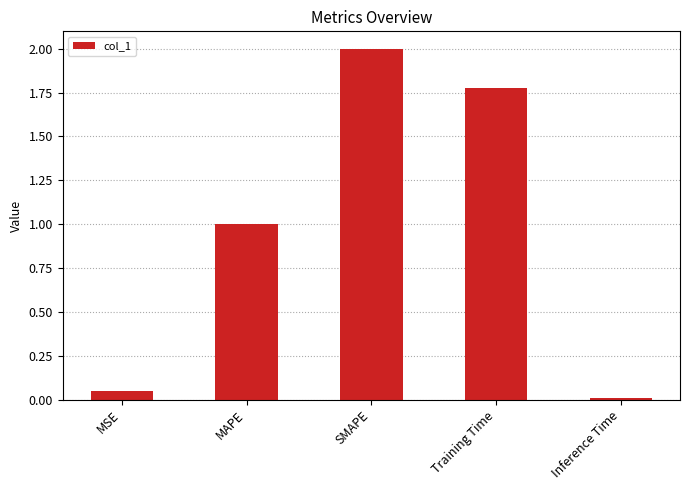

Which category has the highest value across all series?

SMAPE